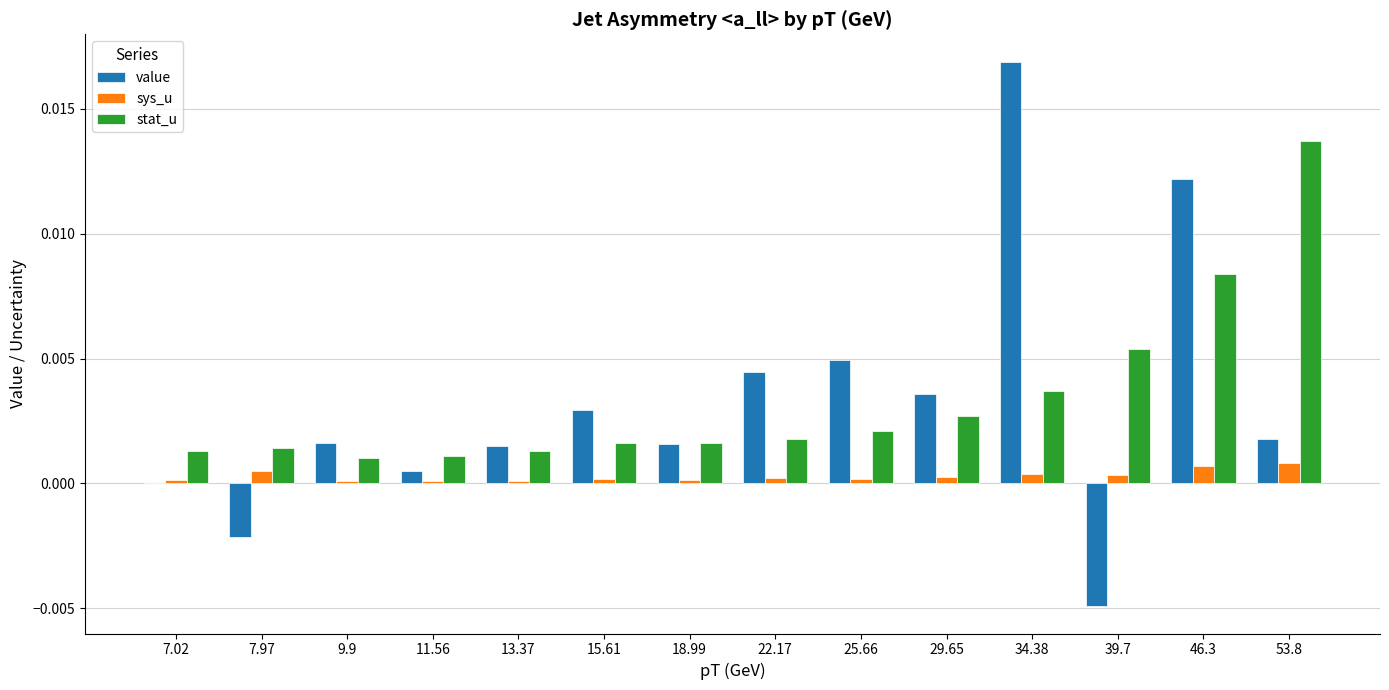

Which label corresponds to the largest value in the chart?

34.38